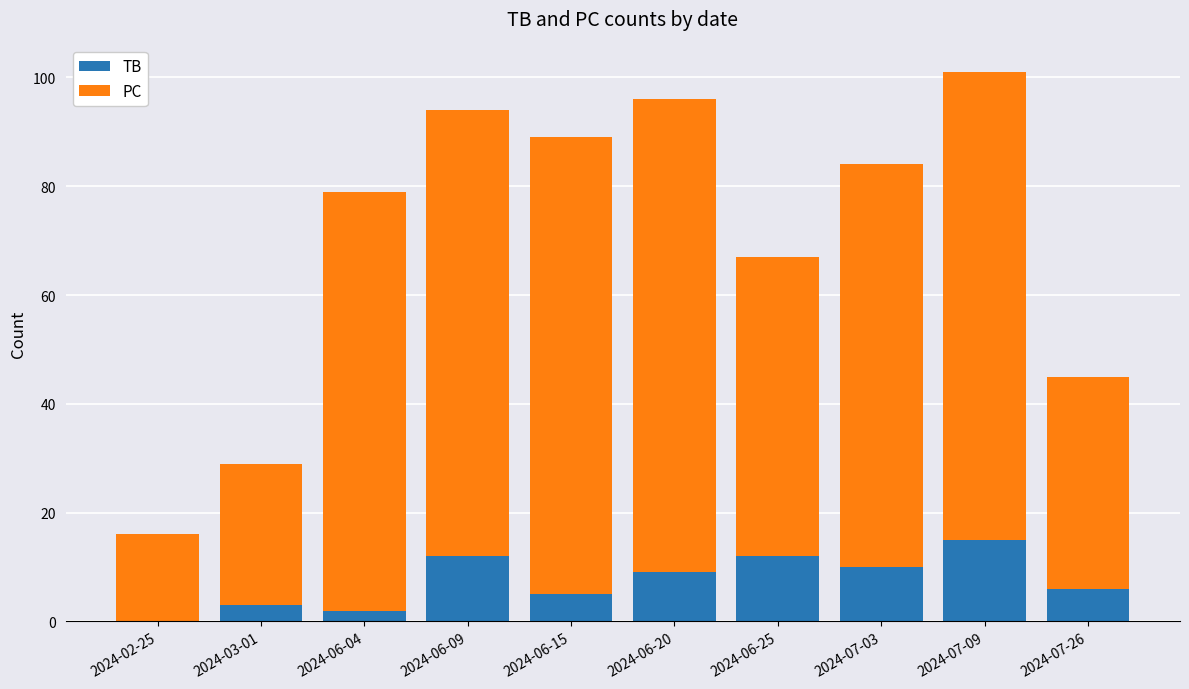

What is the difference between the TB values at 2024-06-25 and 2024-02-25?

12